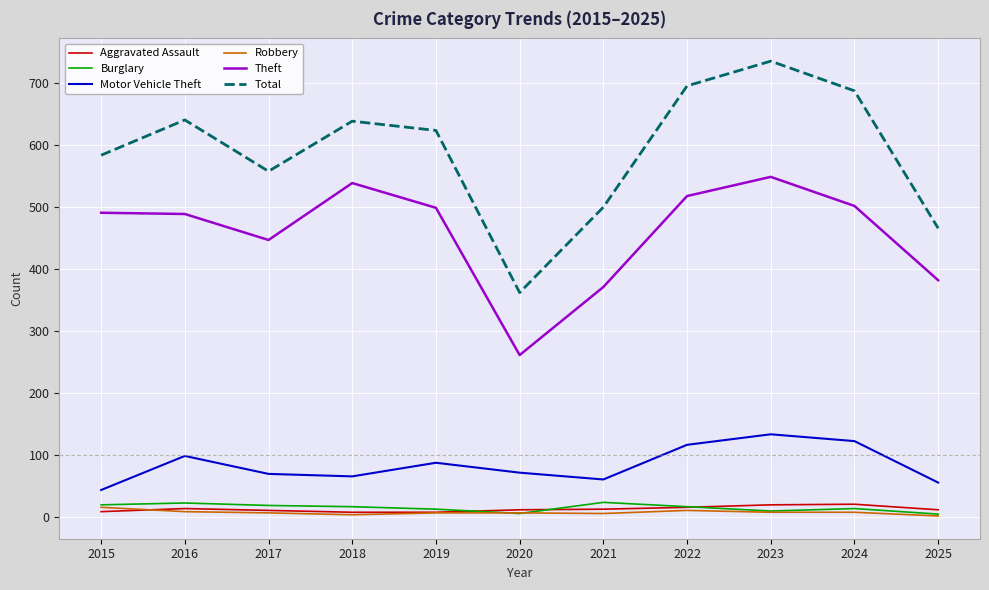

Which series has the largest range (max minus min)?

Total